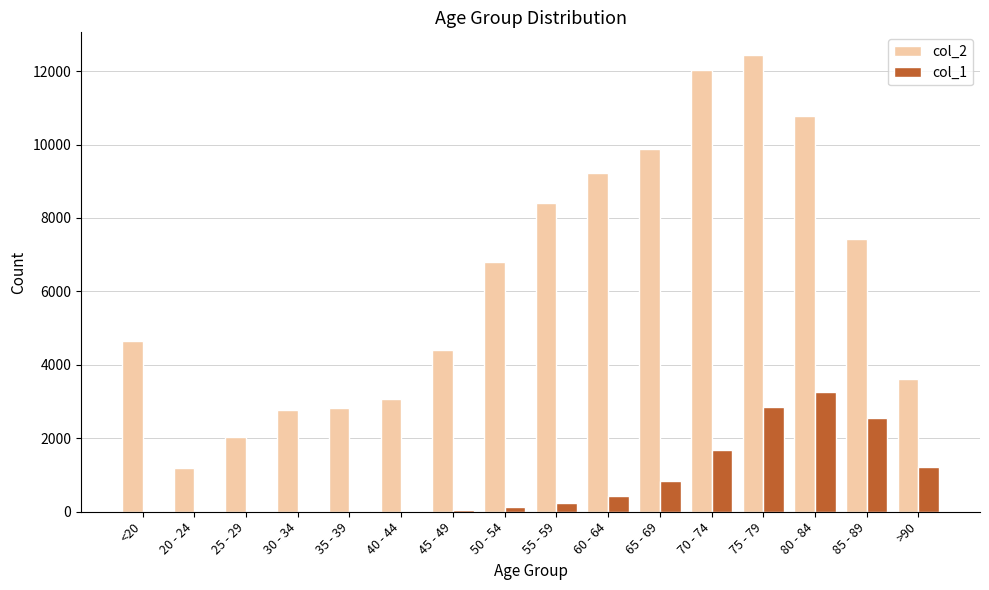

The value of col_1 at 85 - 89 is 1367. True or false?

False